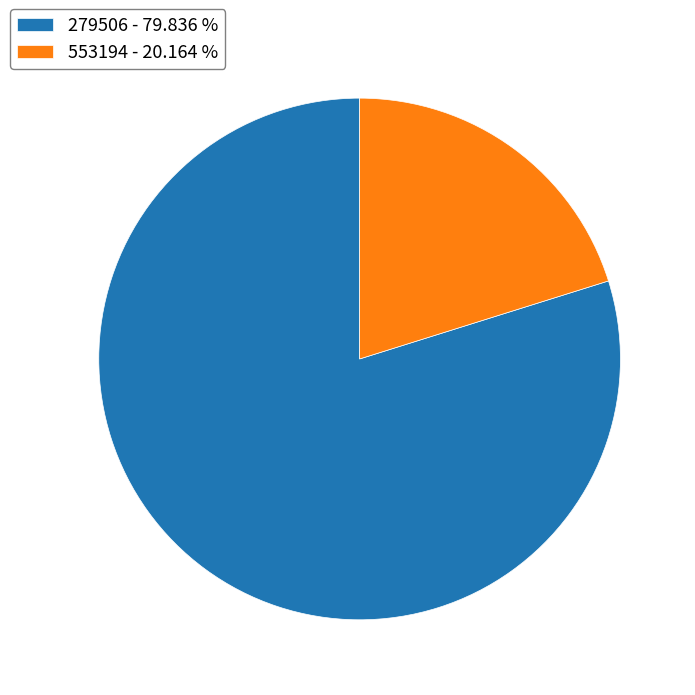

Which slice is the largest?

279506